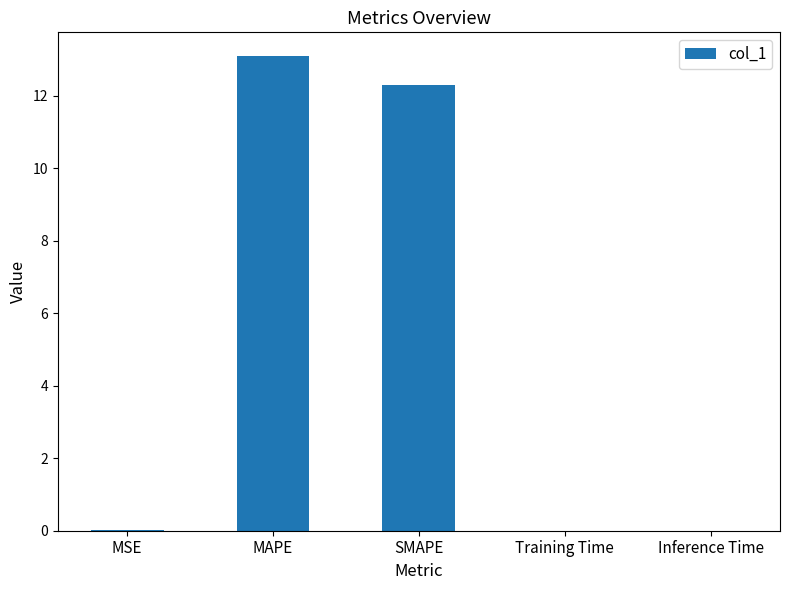

Which has a higher value, Training Time or MAPE?

MAPE